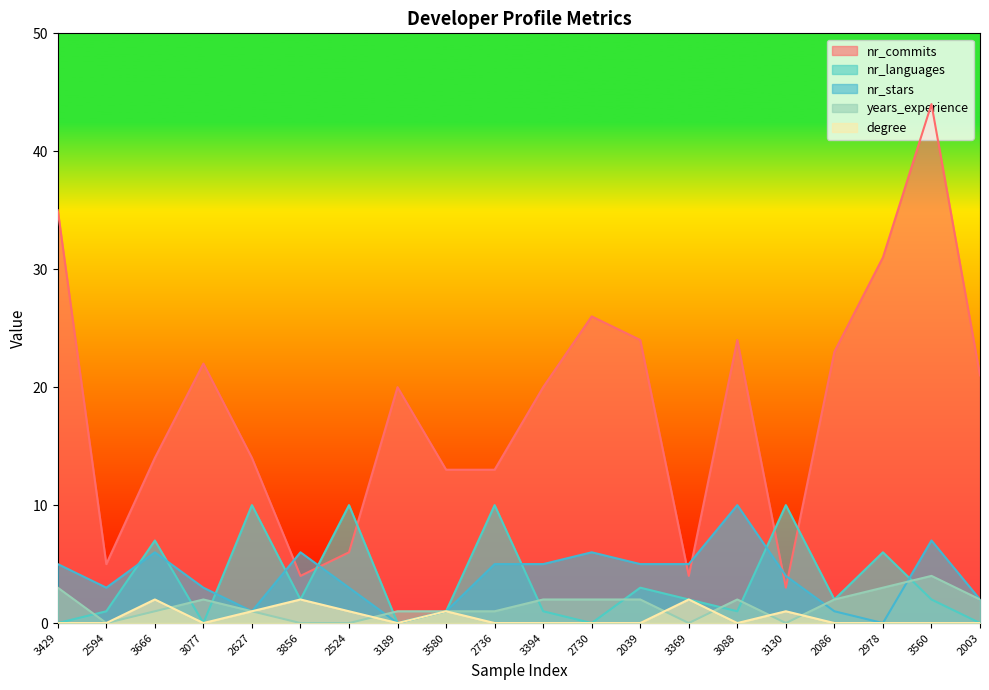

At 3856, list the series in order from largest to smallest.

nr_stars, nr_commits, nr_languages, degree, years_experience